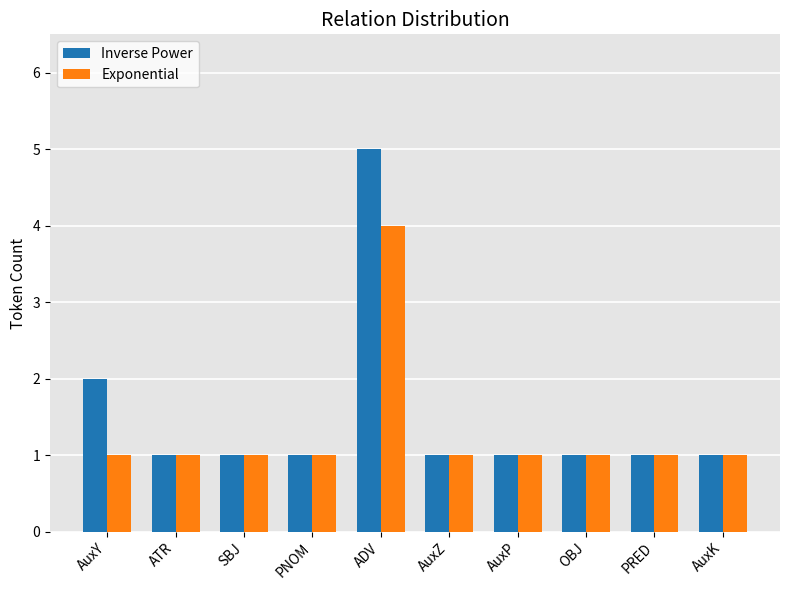

The Inverse Power series shows 1 at AuxP. True or false?

True